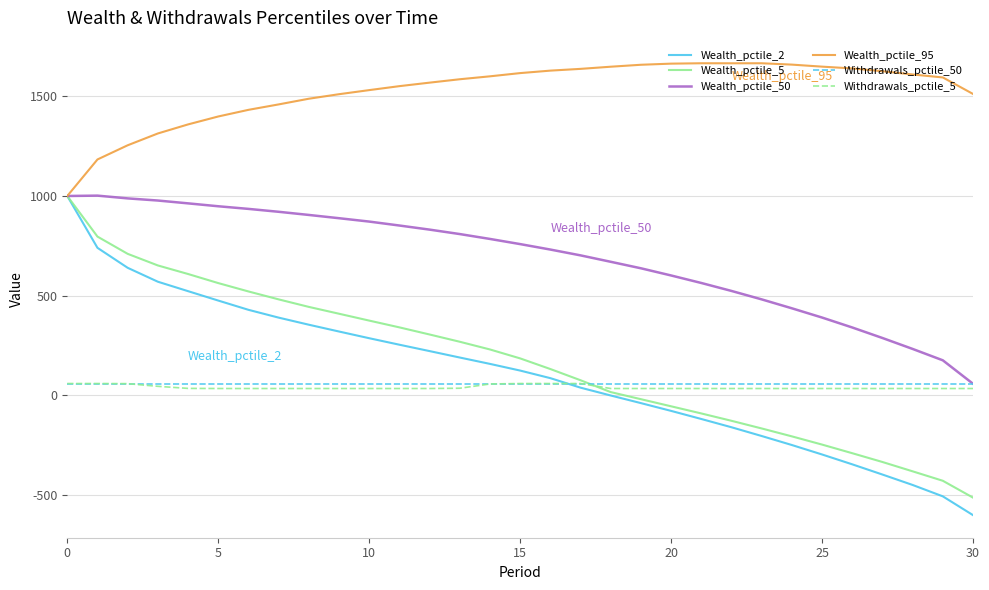

Which series has the largest total across all categories?

Wealth_pctile_95